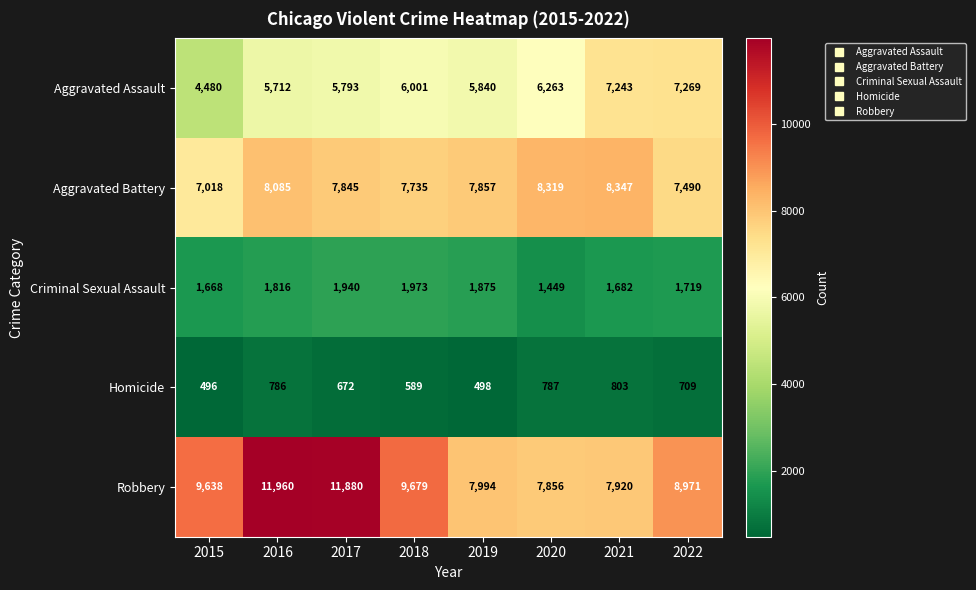

What is the sum of the Homicide values at 2015 and 2018?

1085